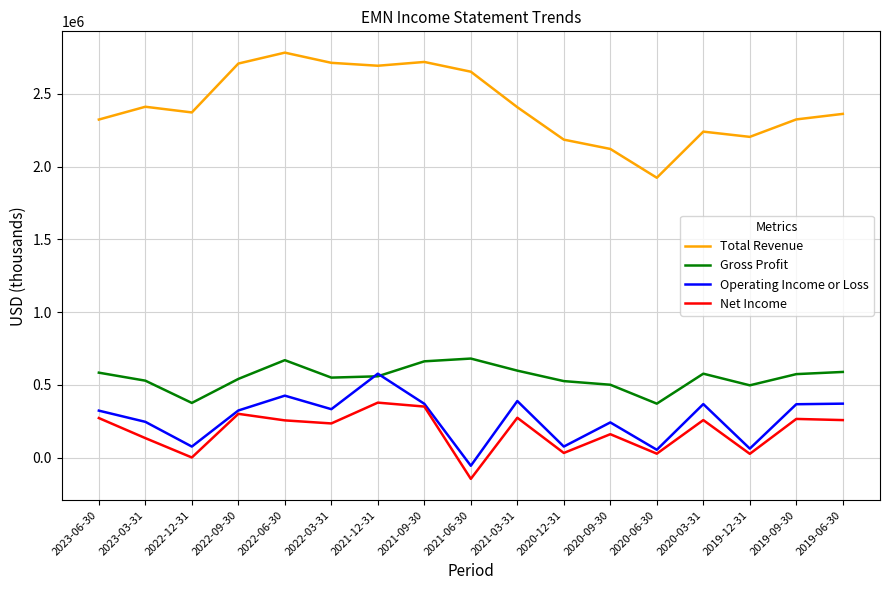

What is the approximate value of Net Income at 2019-06-30, to the nearest 10?

258000